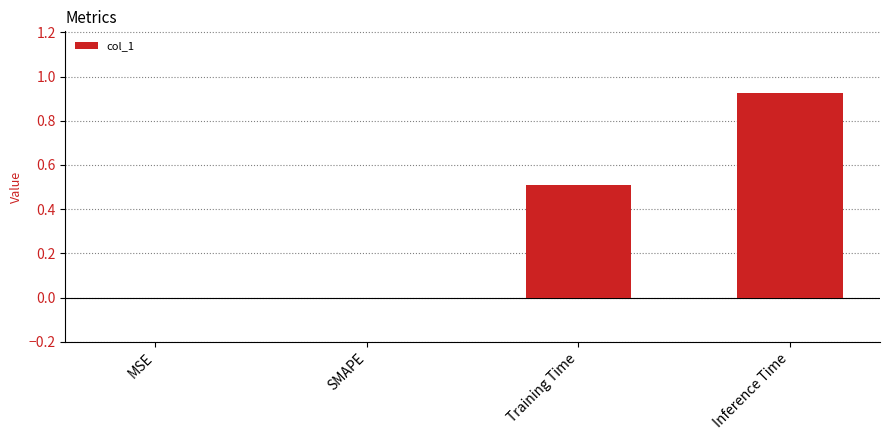

What is the difference between the values at Training Time and SMAPE?

0.5